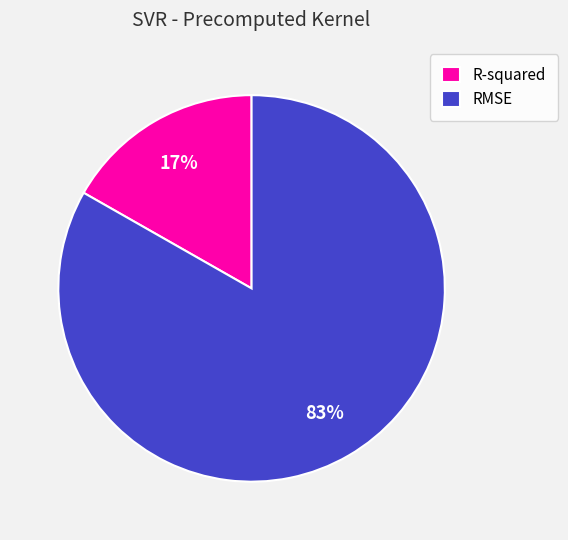

Do RMSE and R-squared together represent more than half of the pie?

Yes